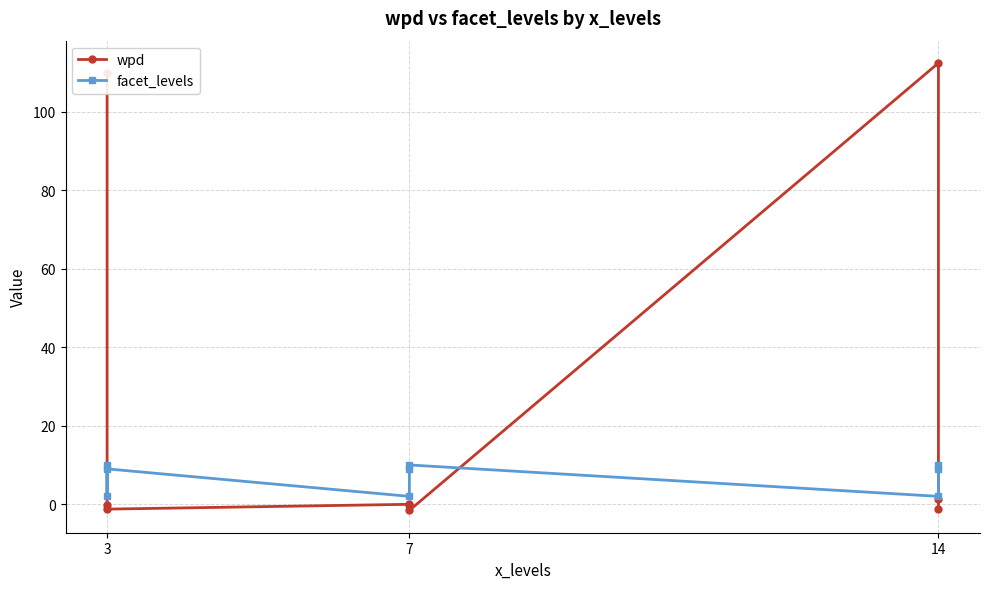

The wpd series shows -0.6 at 14. True or false?

False